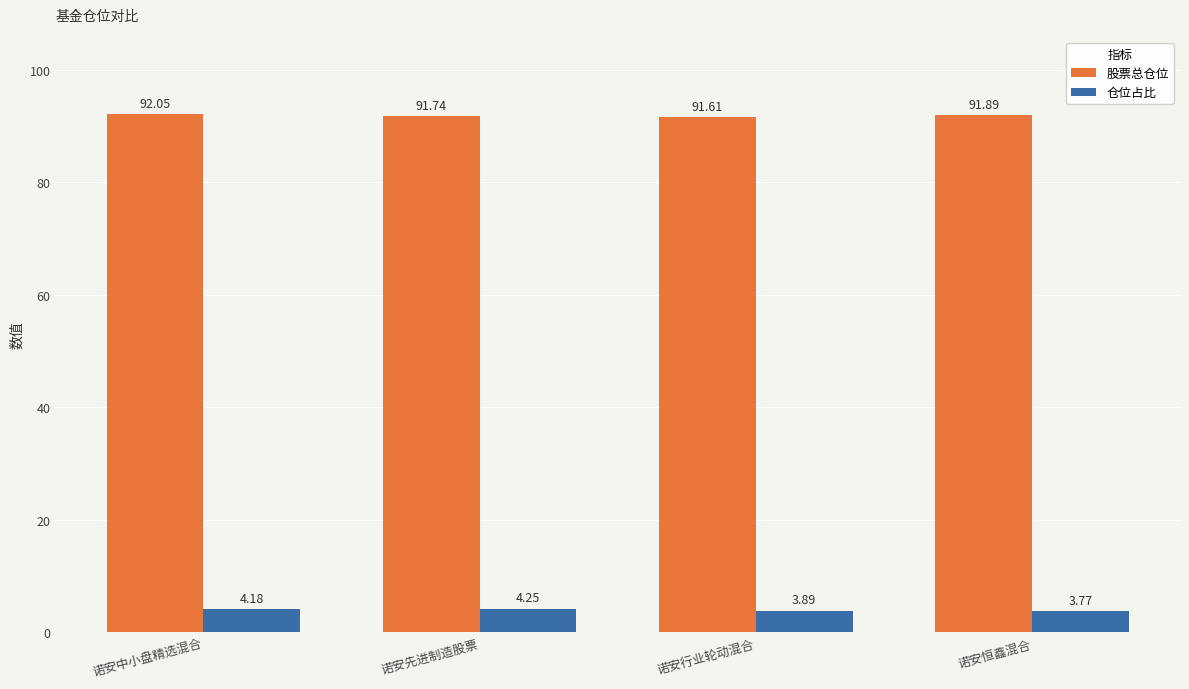

Which series has the widest spread of values?

仓位占比